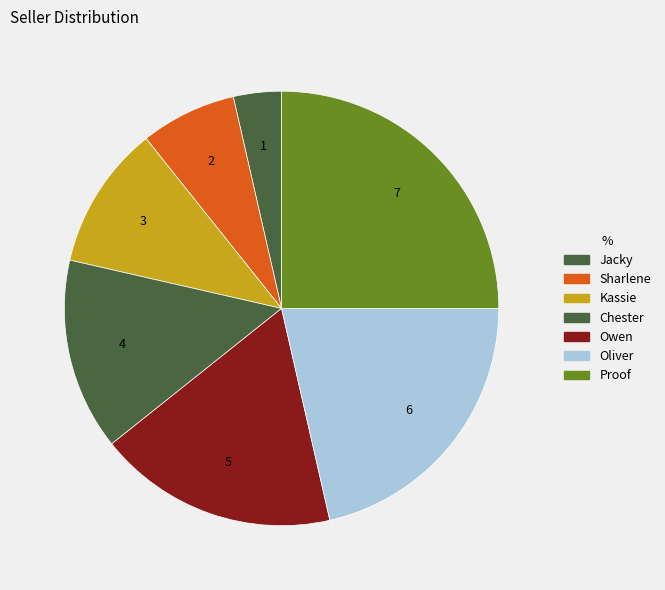

How many segments does this pie chart have?

7